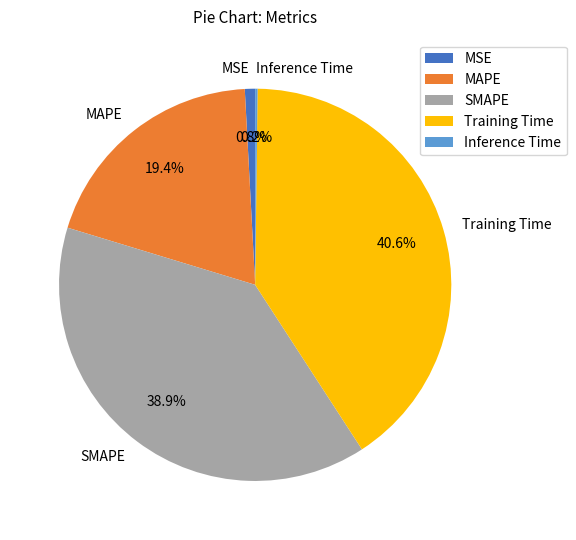

The Training Time slice represents 27% of the pie. True or false?

False